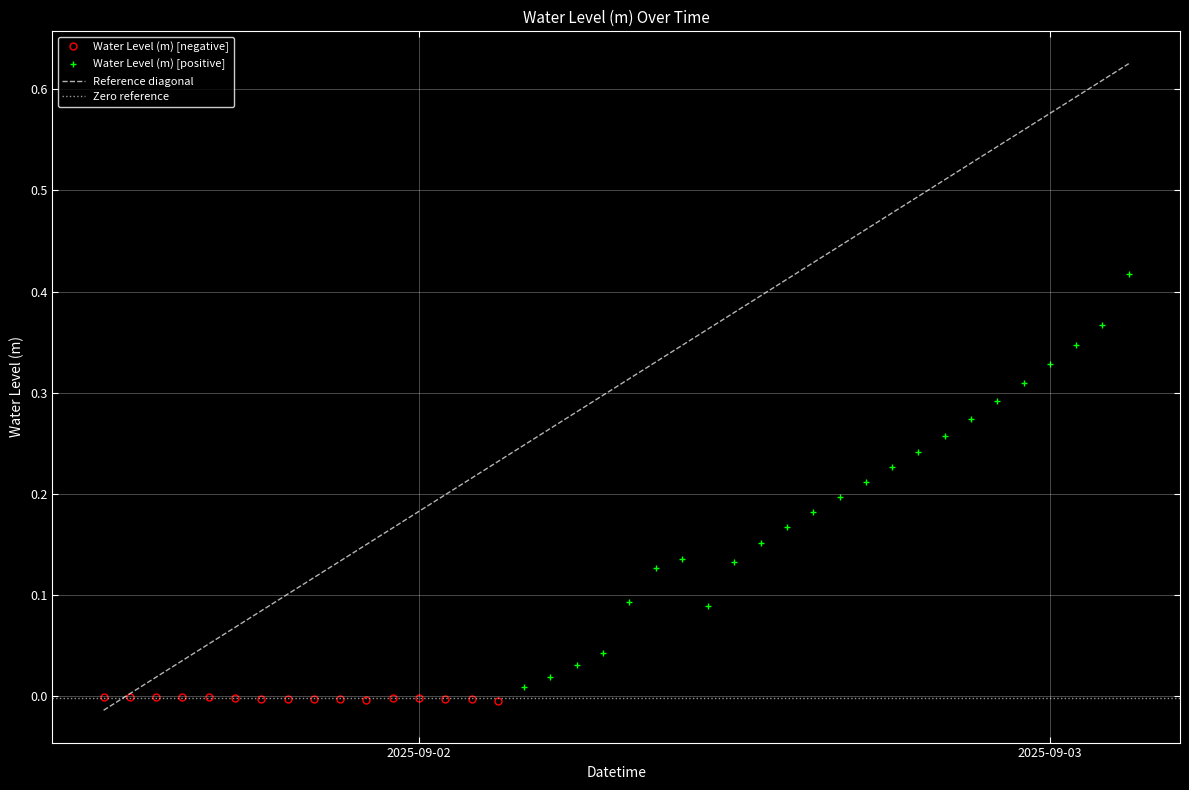

True or false: the data shows 0.3 at 2025-09-03 01:00:00.

True